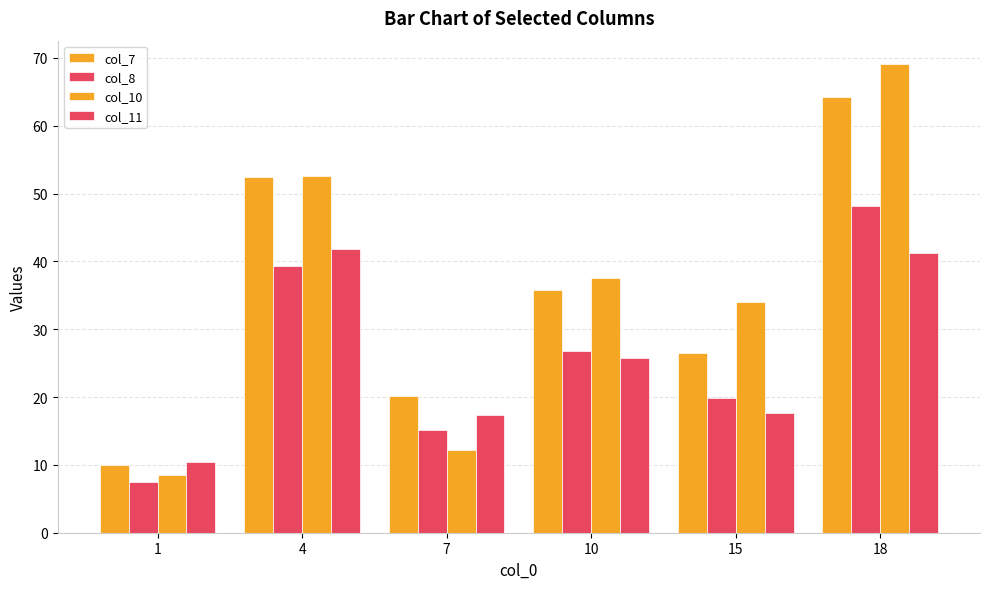

What is the difference between the col_8 values at 1 and 7?

7.6